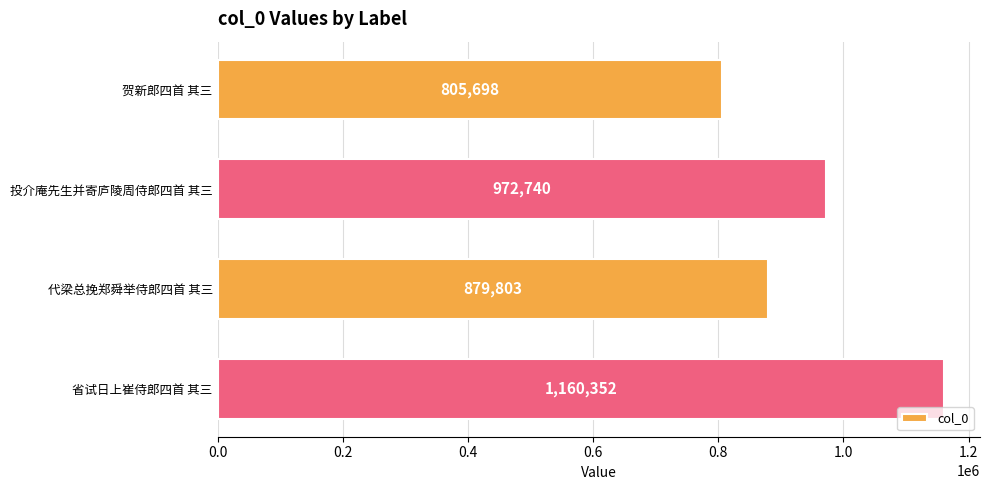

What position from the bottom is 投介庵先生并寄庐陵周侍郎四首 其三?

3